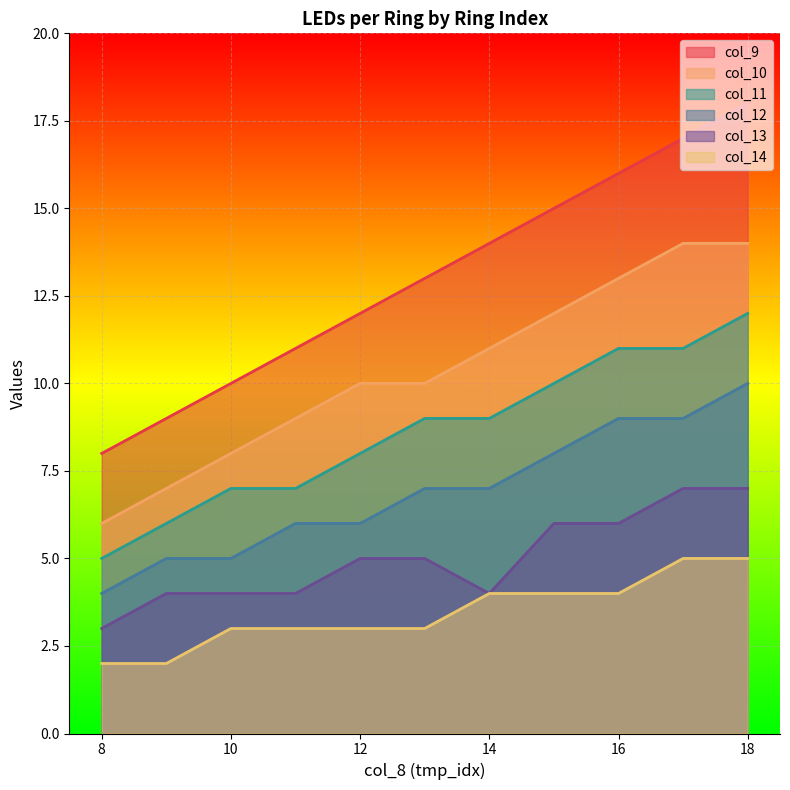

Rank the series at 12 from highest to lowest value.

col_9, col_10, col_11, col_12, col_13, col_14